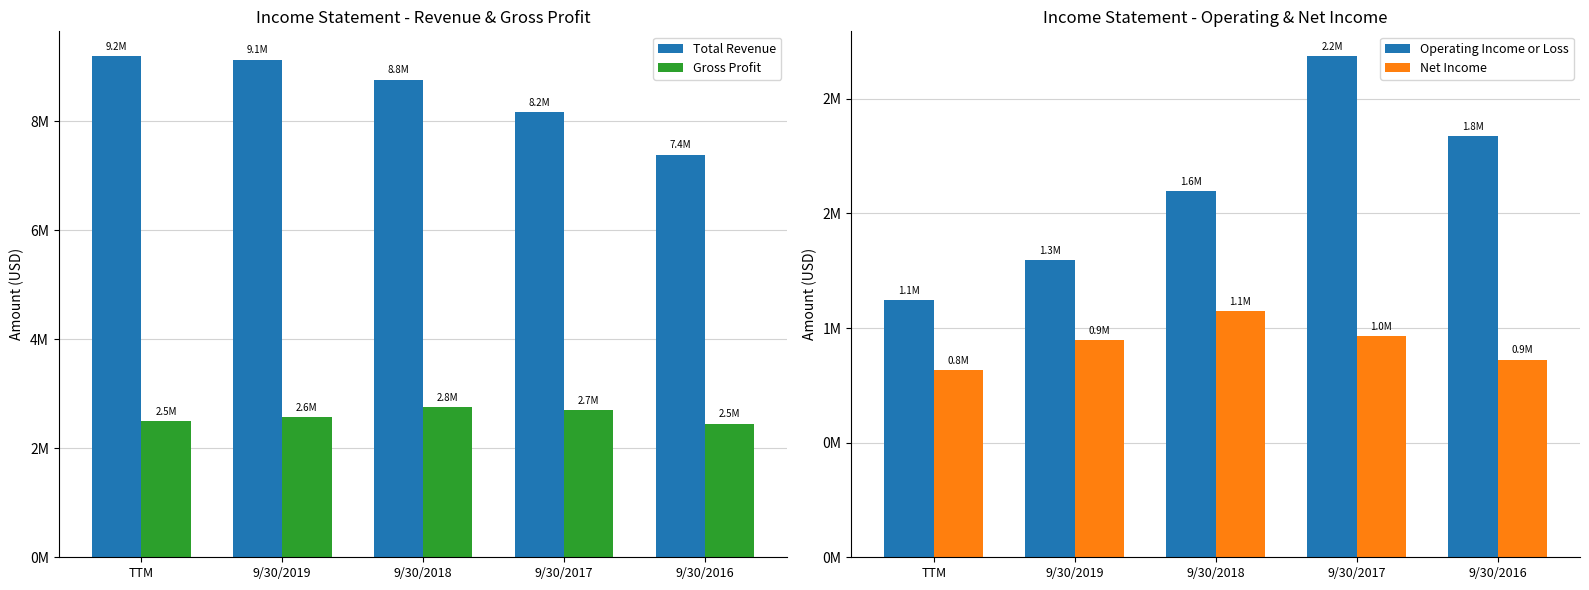

Rank the series at 9/30/2019 from highest to lowest value.

Total Revenue, Gross Profit, Operating Income or Loss, Net Income